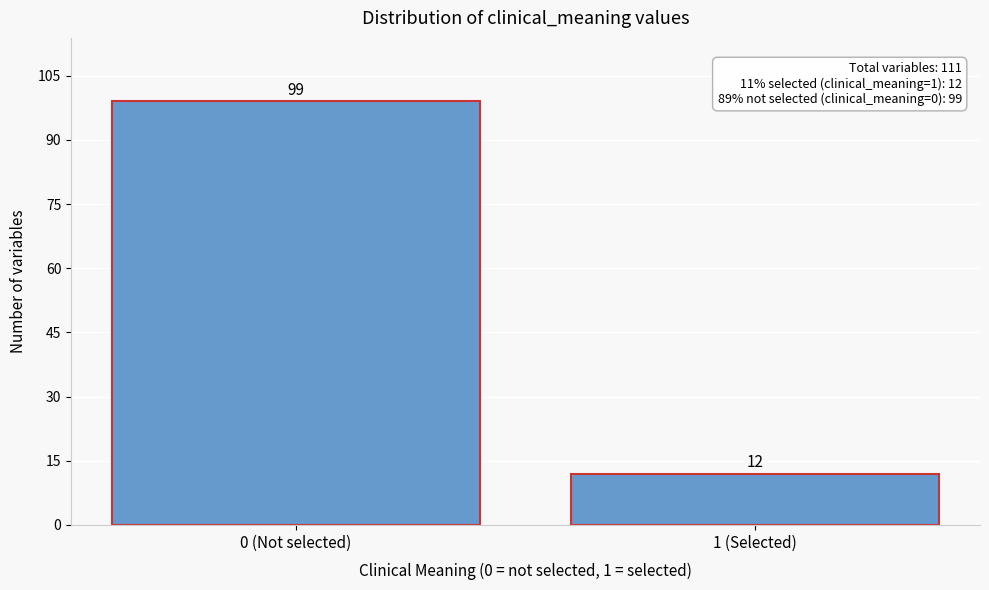

Reading left to right, list all the values displayed in this chart.

99	12